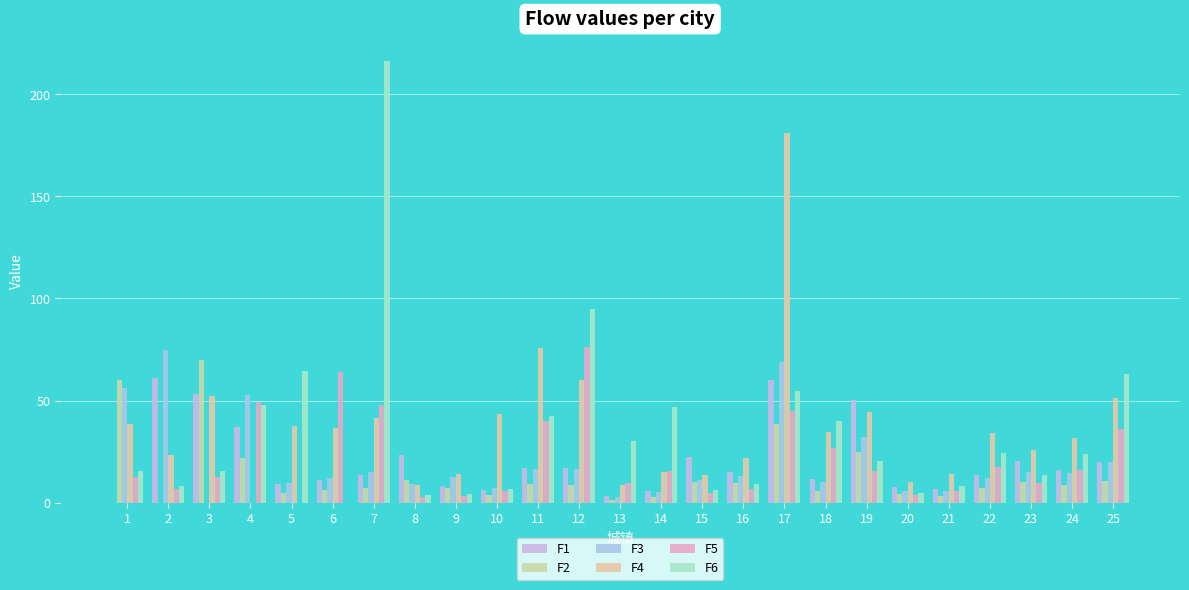

At which category is the sum across all series the highest?

17